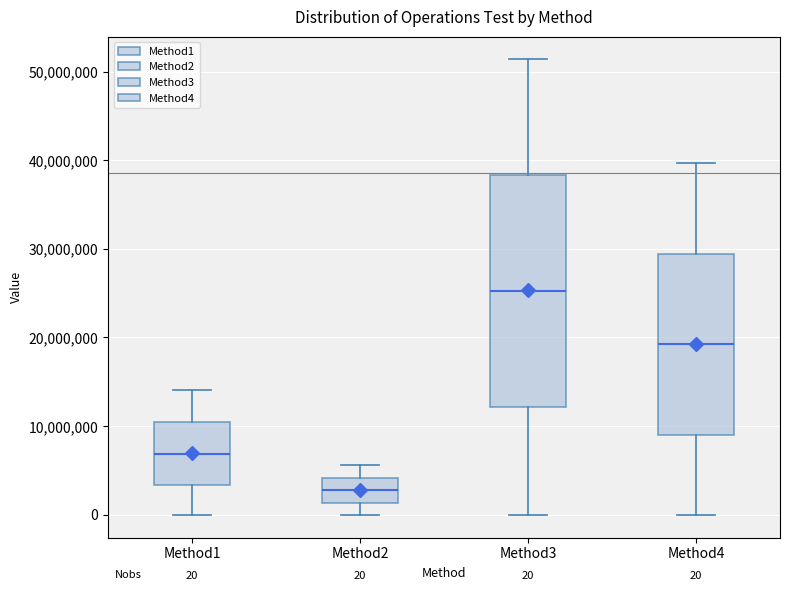

Comparing the boxes themselves (not the whiskers), which one is the tallest?

Method3